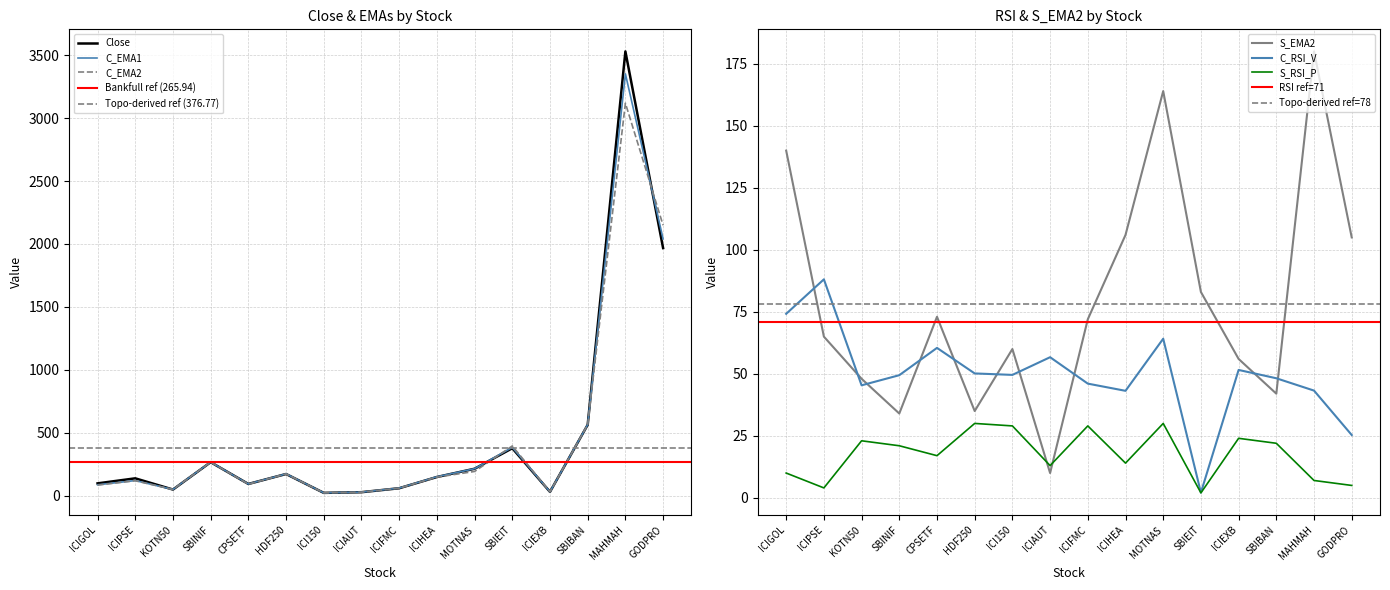

What is the total value across all series at SBIEIT?

1242.5